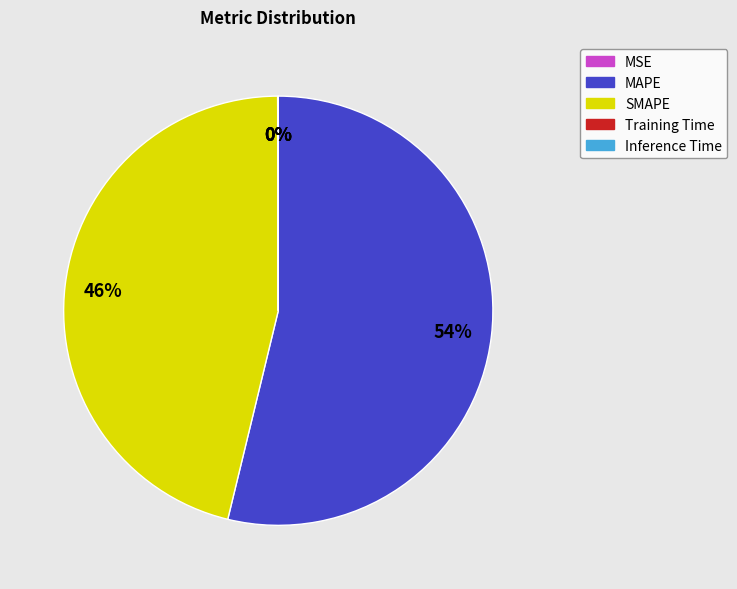

Which slice is the largest?

MAPE